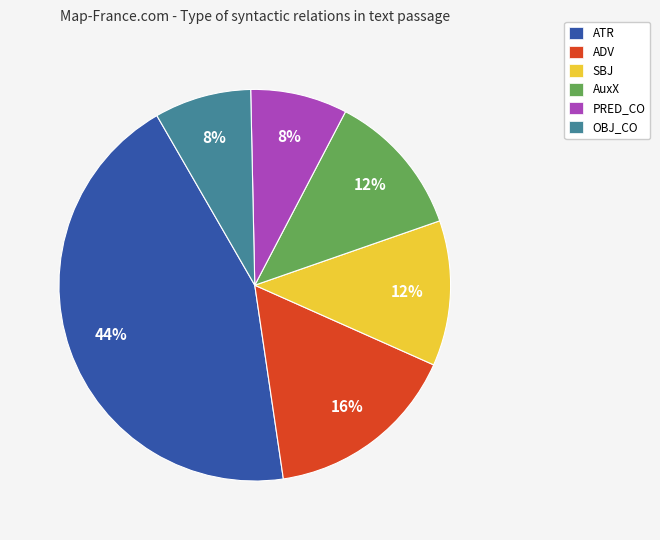

Is there a majority slice in this chart?

No